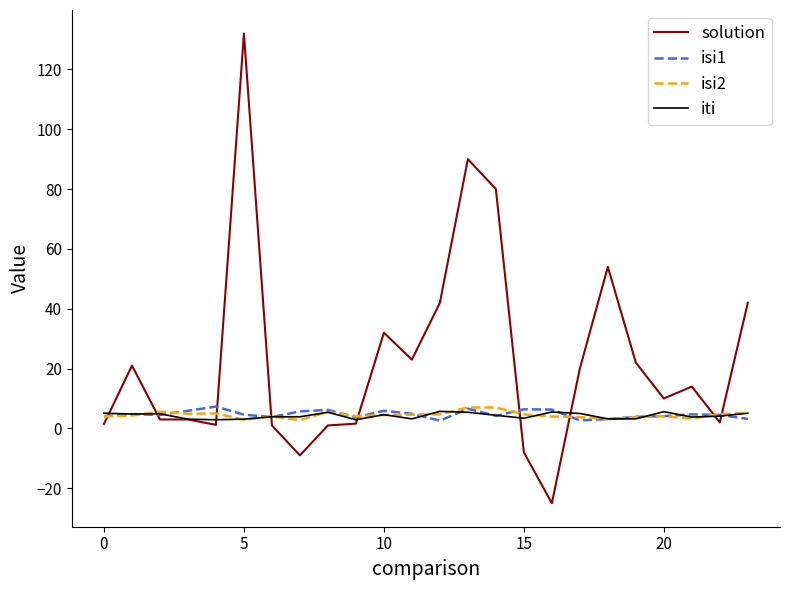

Which series has the widest spread of values?

solution